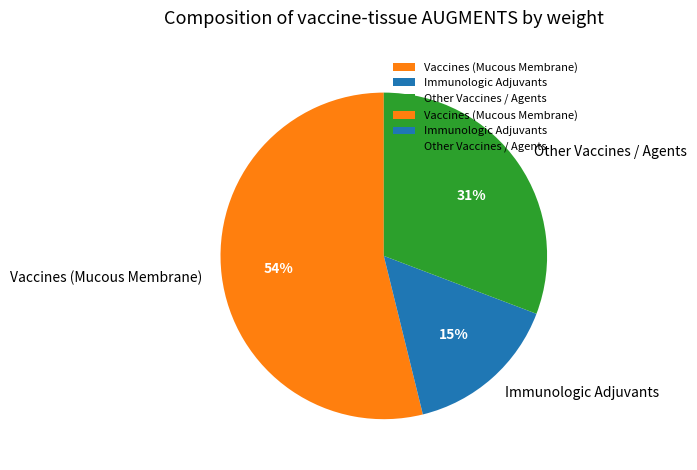

Which category has the biggest portion of the pie?

Vaccines (Mucous Membrane)